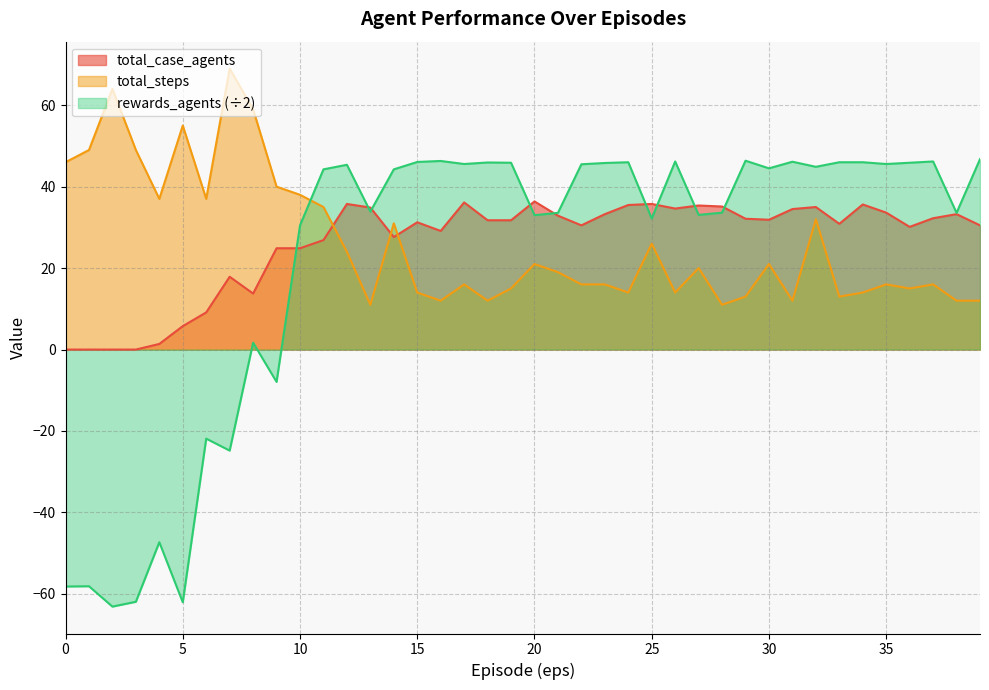

Does the chart have visible grid lines?

Yes